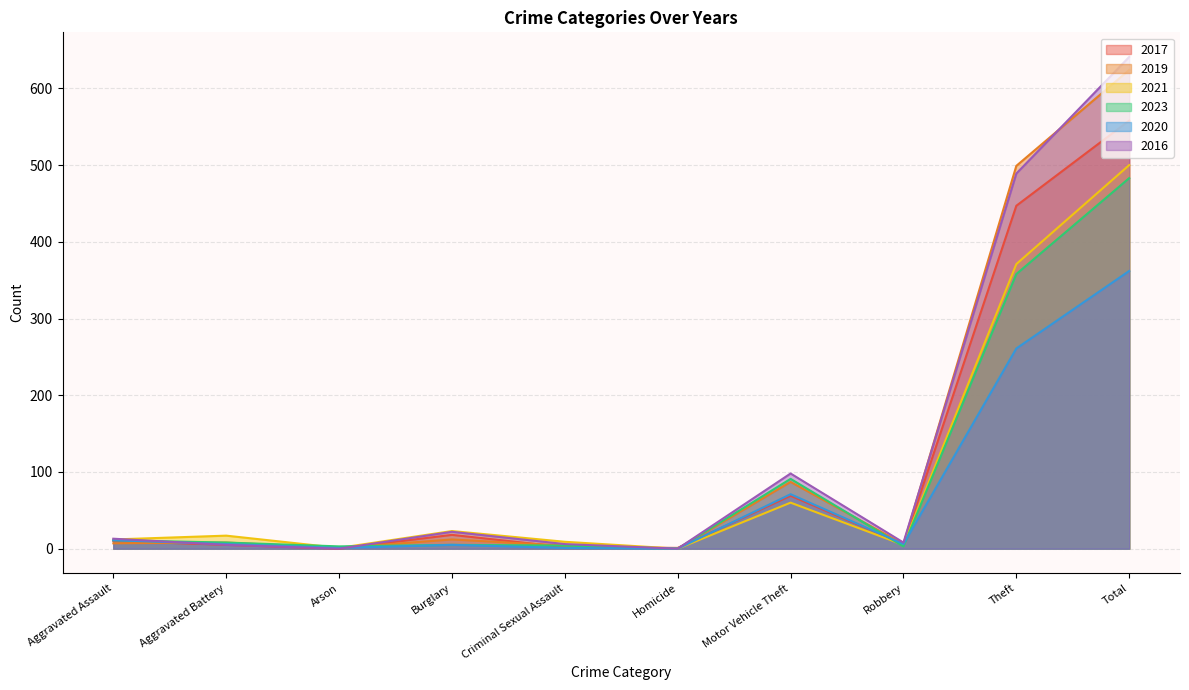

Where is 2019 nearest to the value 312?

Theft